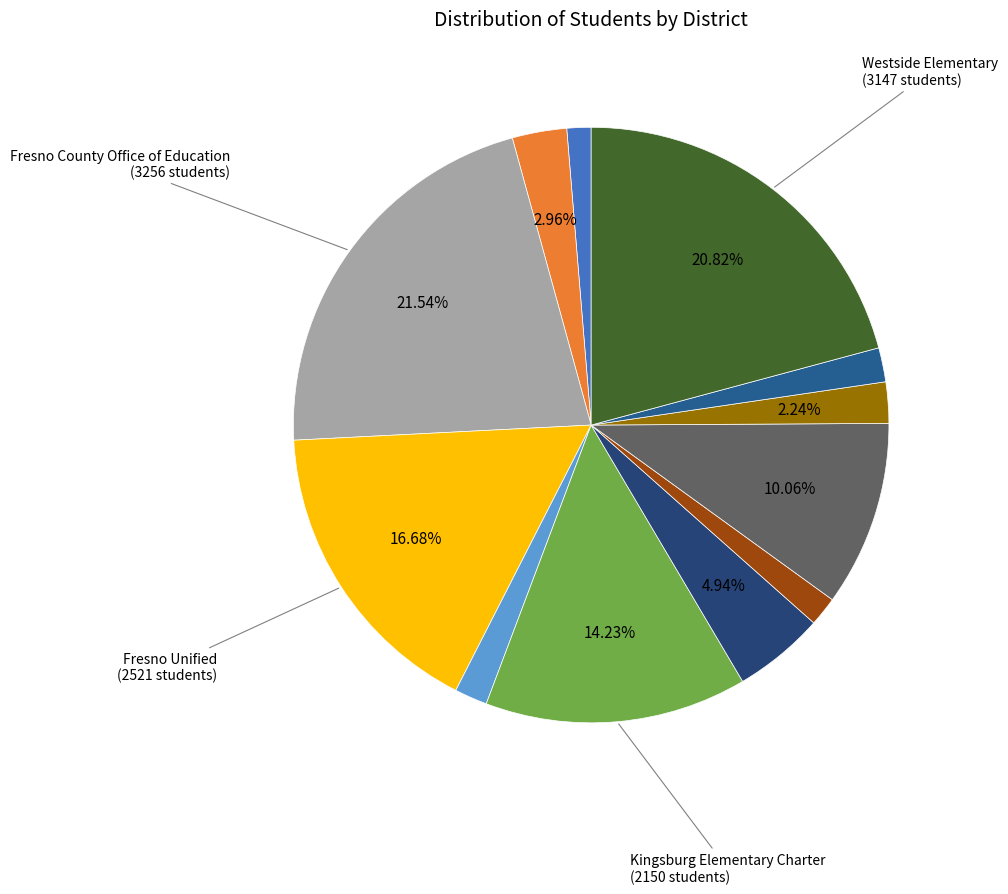

To the nearest percent, what is the average slice percentage?

8%